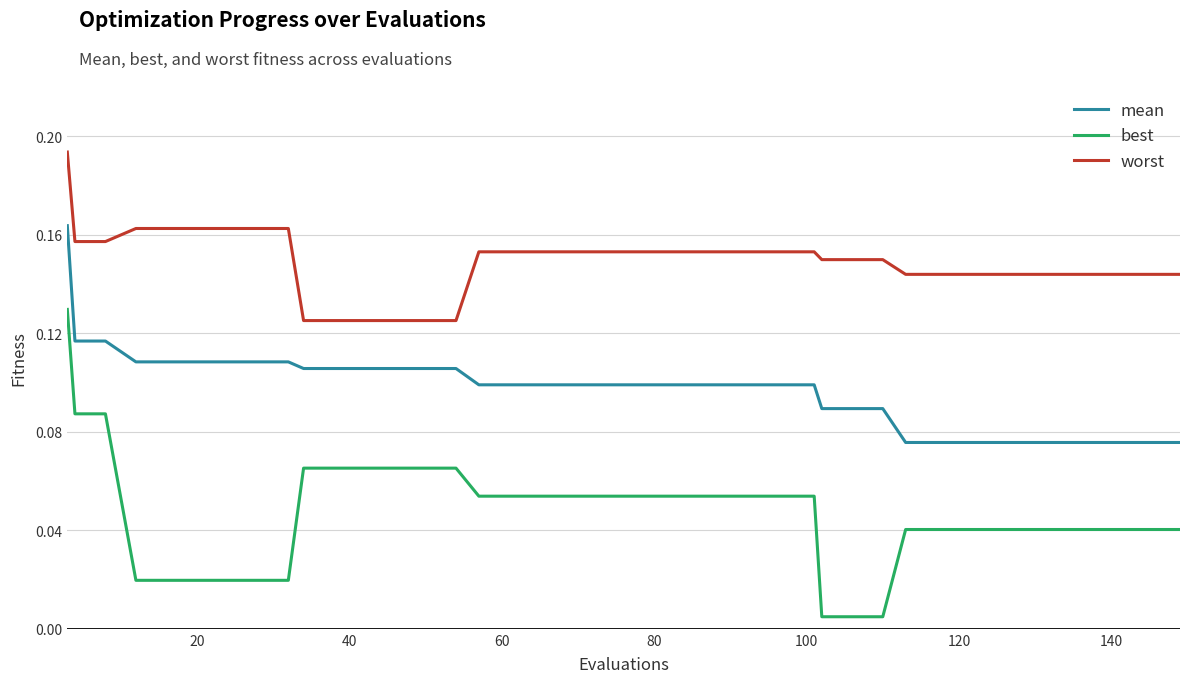

True or false: mean and worst cross at least once.

False